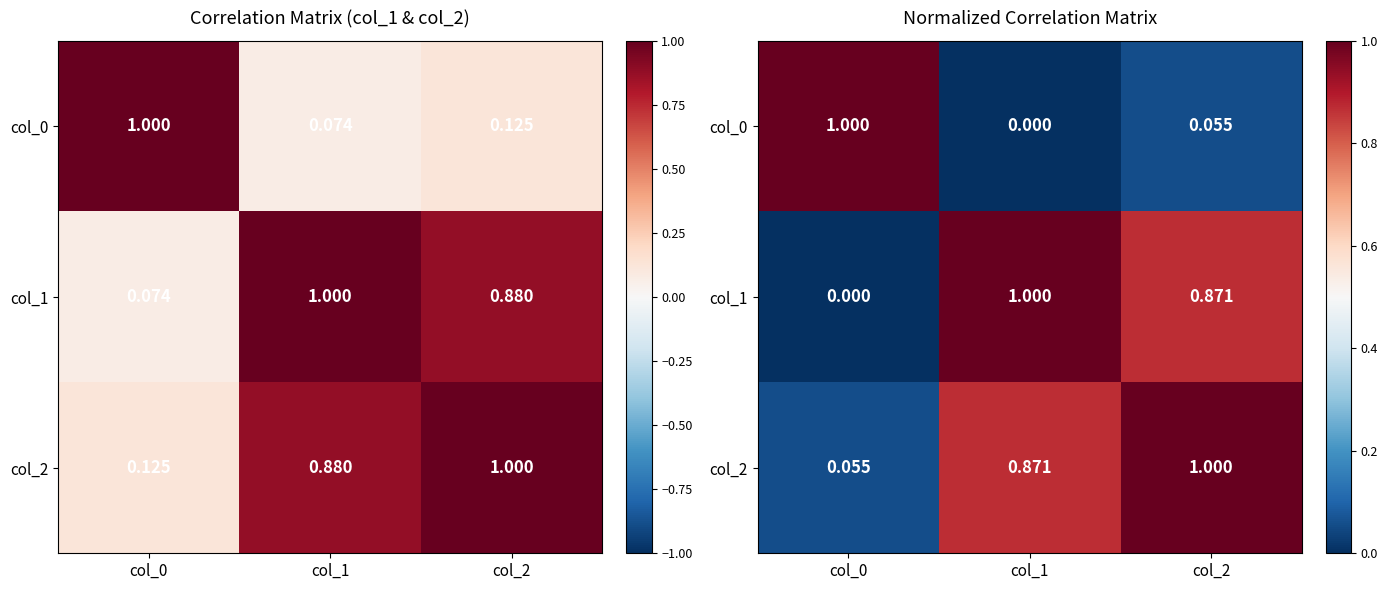

Is the value of col_0 at col_2 greater than the value of col_1 at col_1?

No